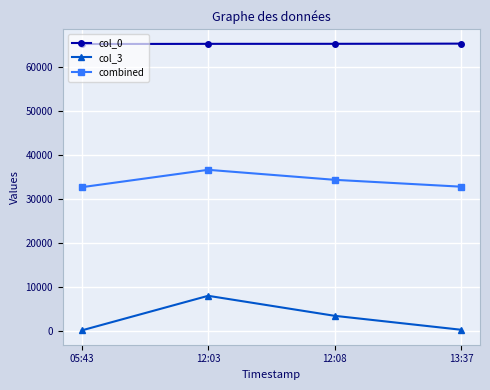

Rank the series at 05:43 from lowest to highest value.

col_3, combined, col_0